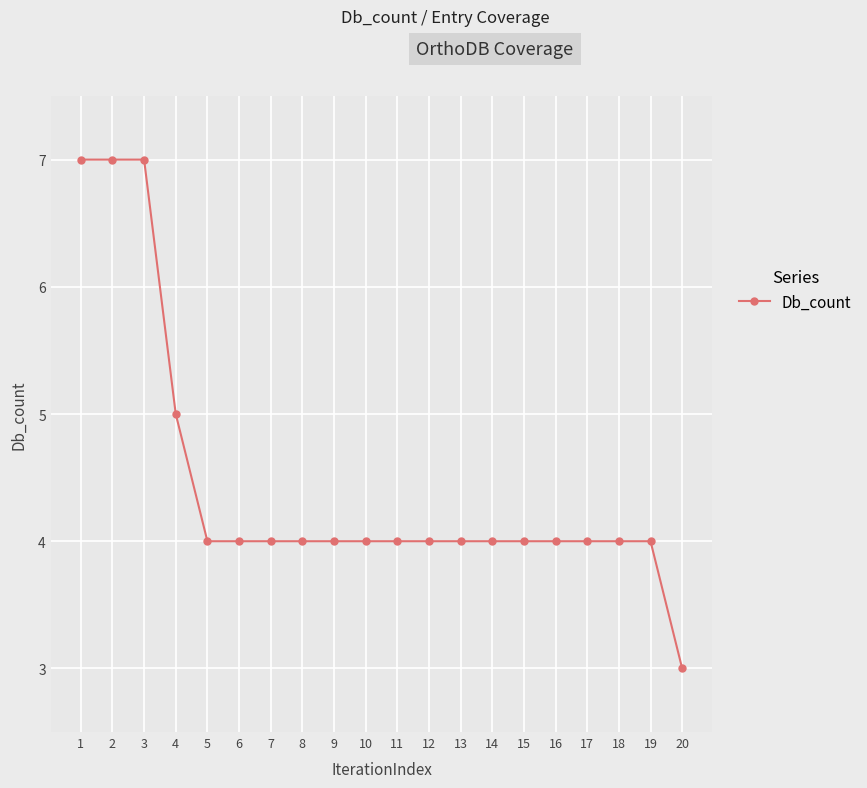

Does the chart display data point markers on the line(s)?

Yes